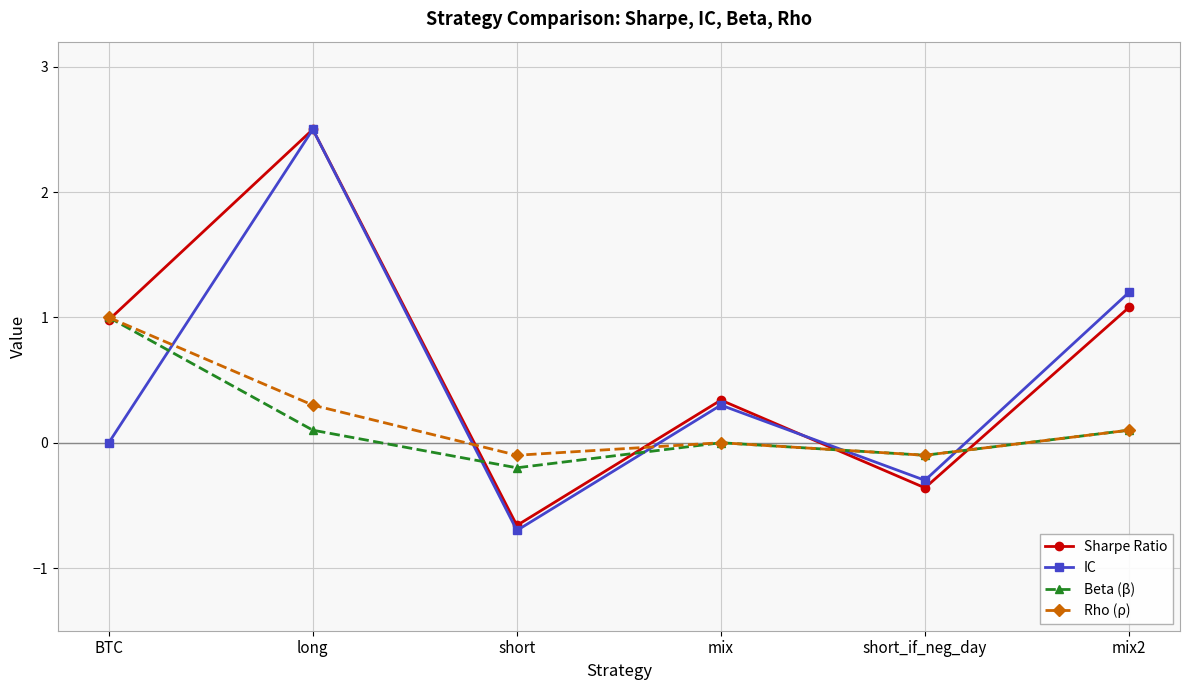

What is the minimum value for Sharpe Ratio?

-0.7